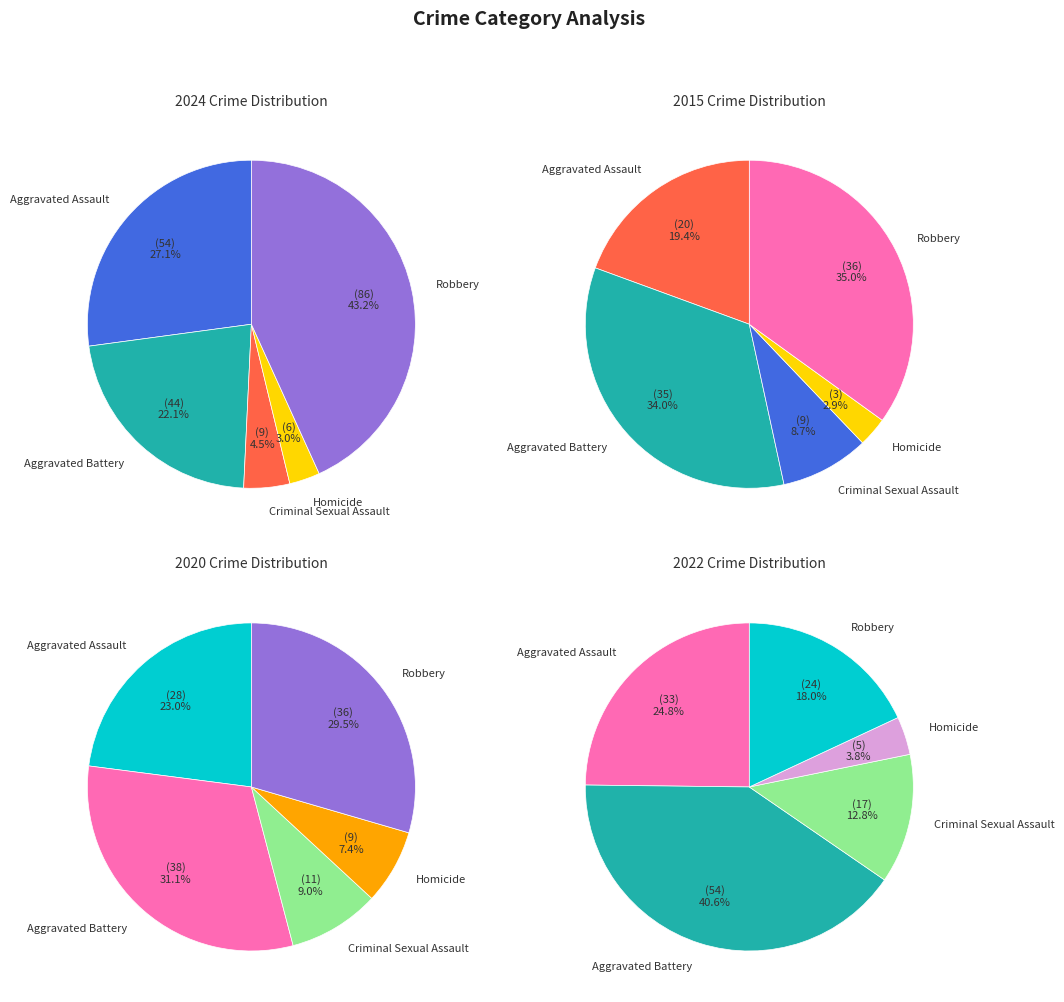

What percentage do Homicide and Aggravated Assault together represent?

30.2%